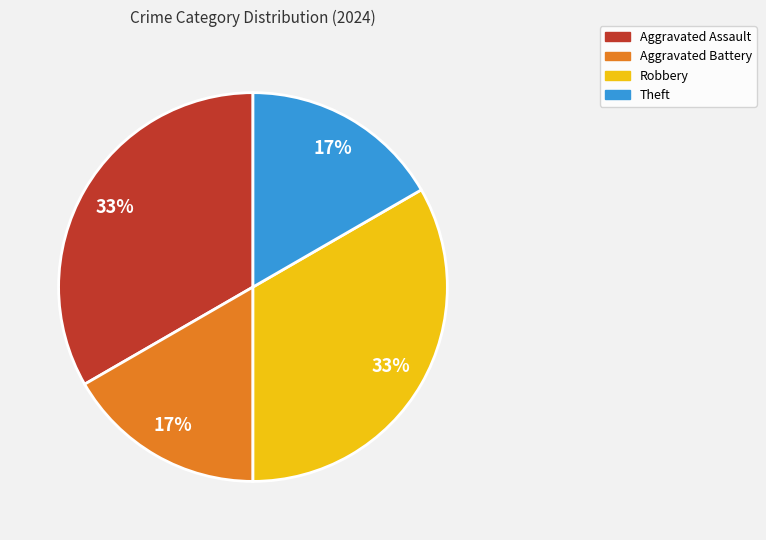

Count the number of slices in the pie.

4